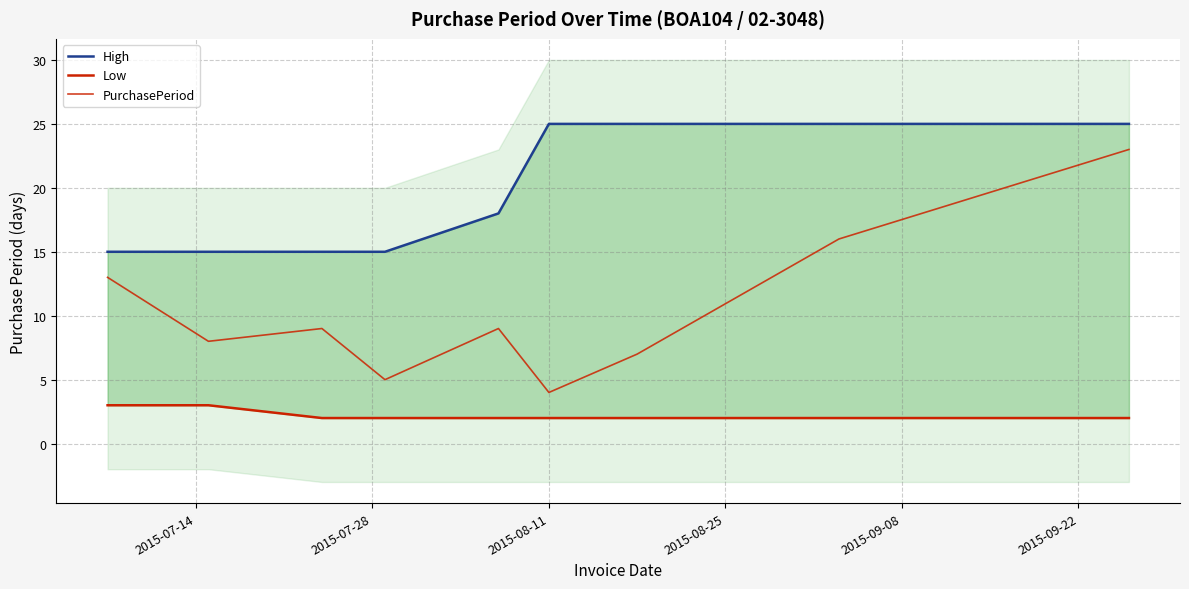

True or false: High and PurchasePeriod cross at least once.

False